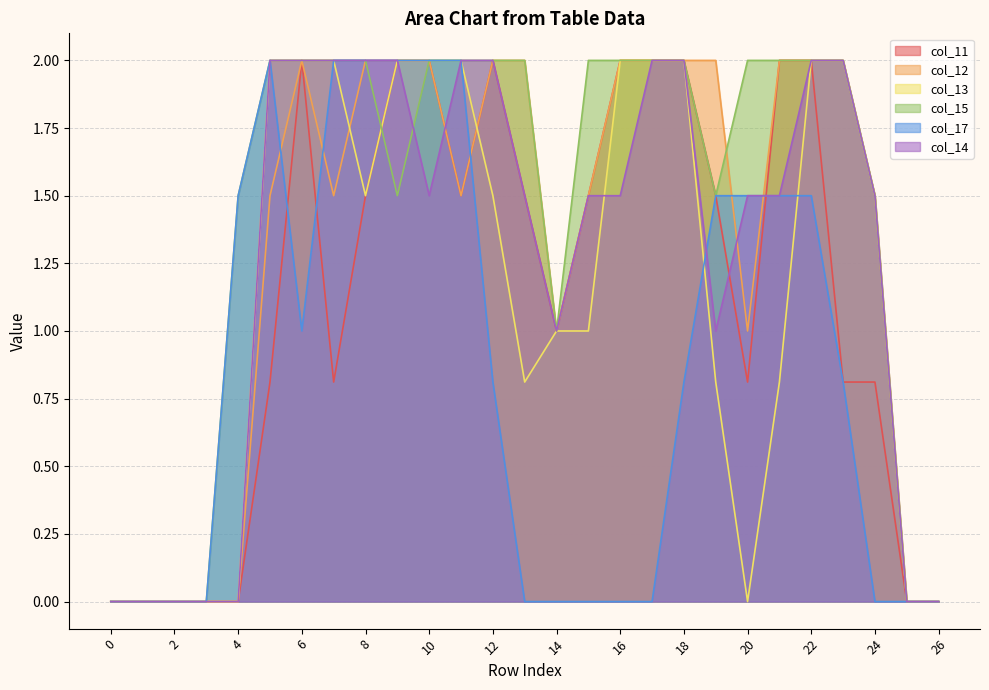

The col_11 series shows 2.0 at 17. True or false?

True